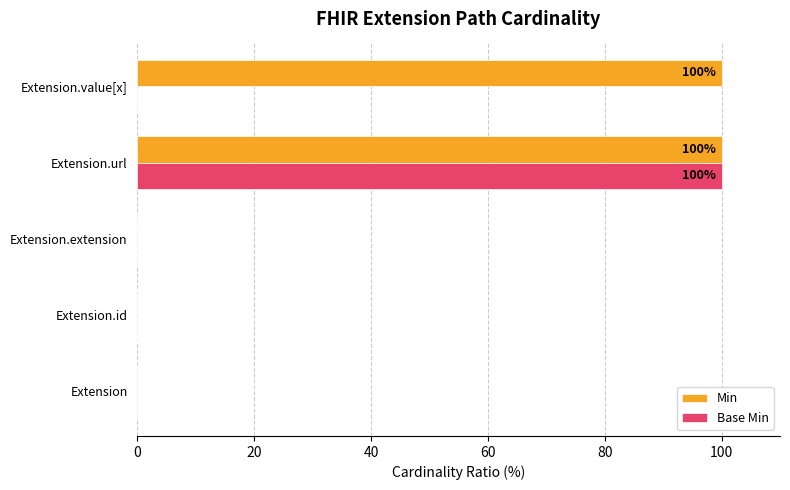

The Base Min series shows -45 at Extension.value[x]. True or false?

False